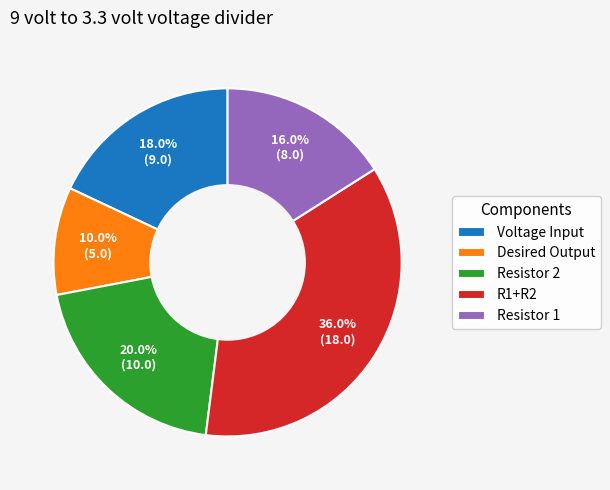

What percentage is the R1+R2 slice, to the nearest percent?

36%